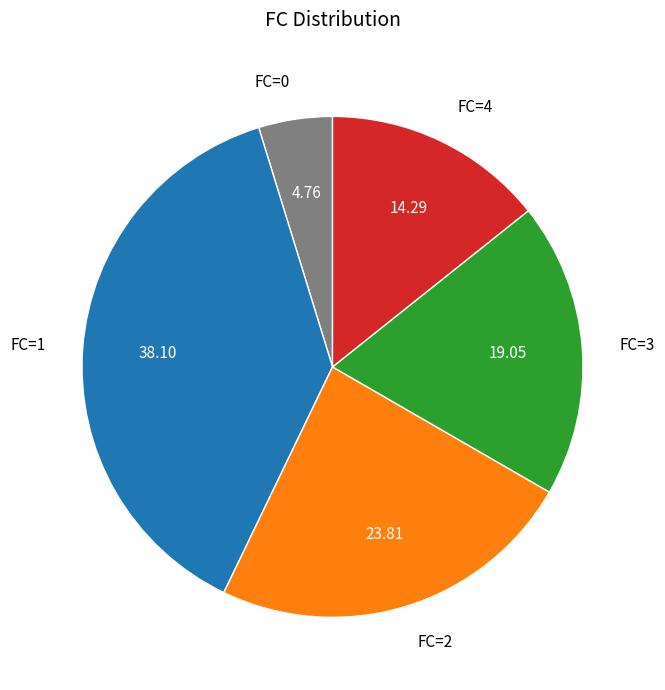

Is it true that FC=1 is 38% of the pie?

True